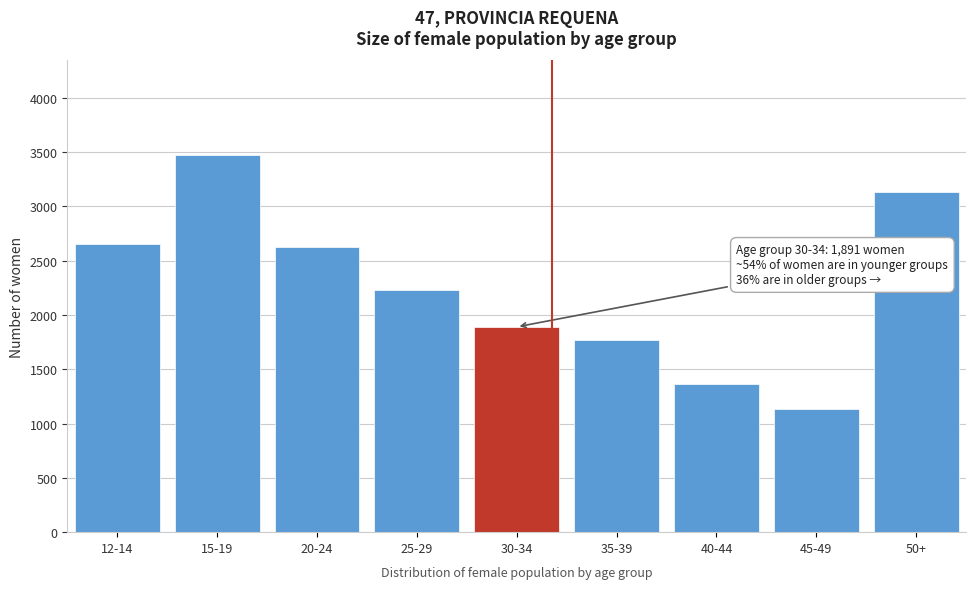

Reading right to left, list all the values displayed in this chart.

50+=3131	45-49=1135	40-44=1365	35-39=1772	30-34=1891	25-29=2233	20-24=2627	15-19=3476	12-14=2656